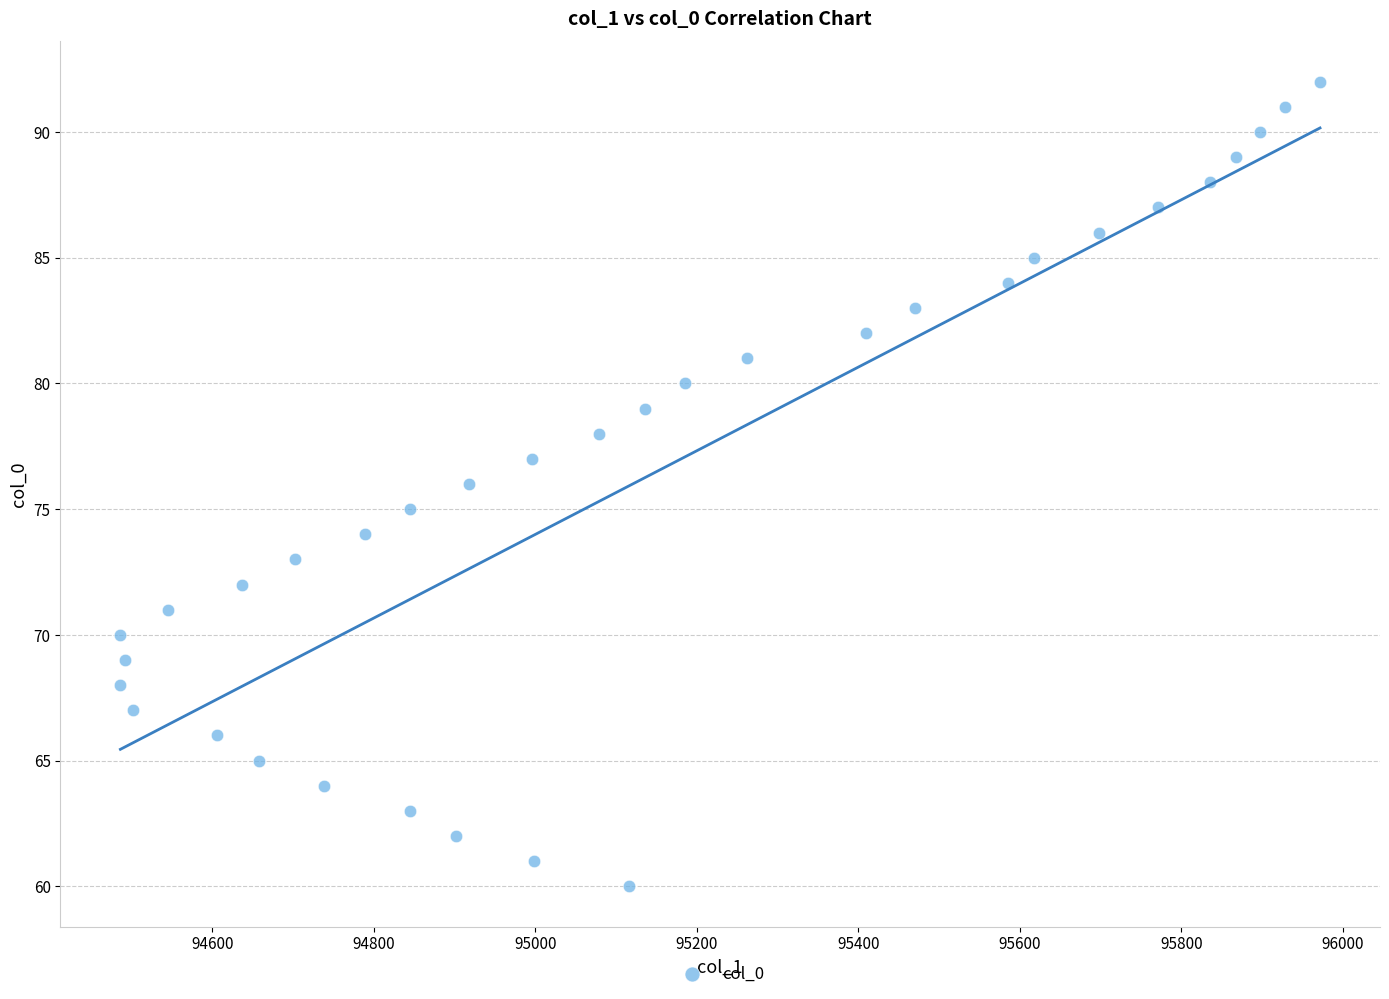

What is the range of Y values (max minus min)?

32